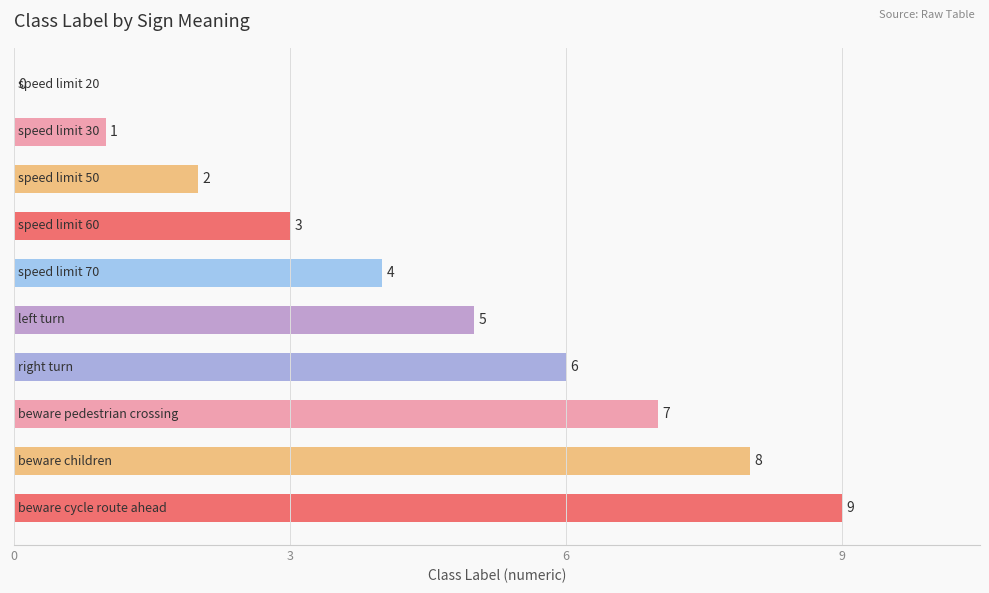

What is the sum of all values?

45